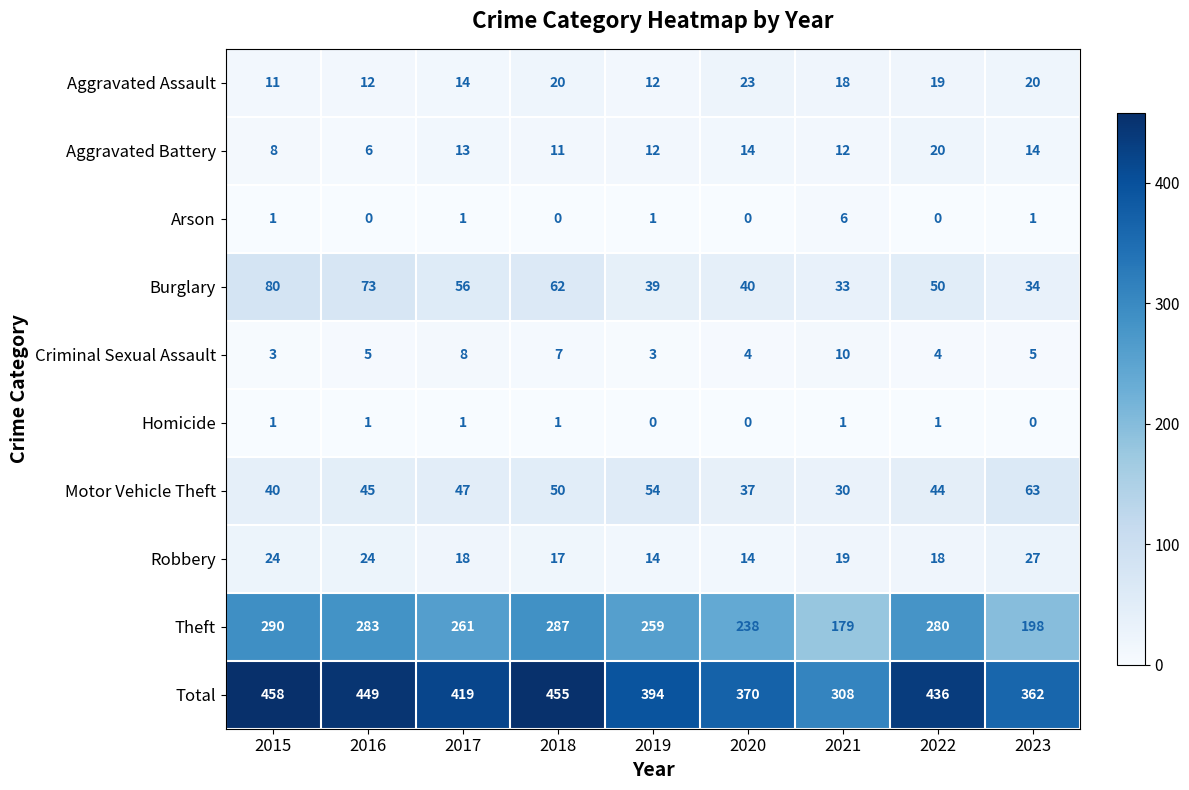

What is the lowest value of the Theft series?

179